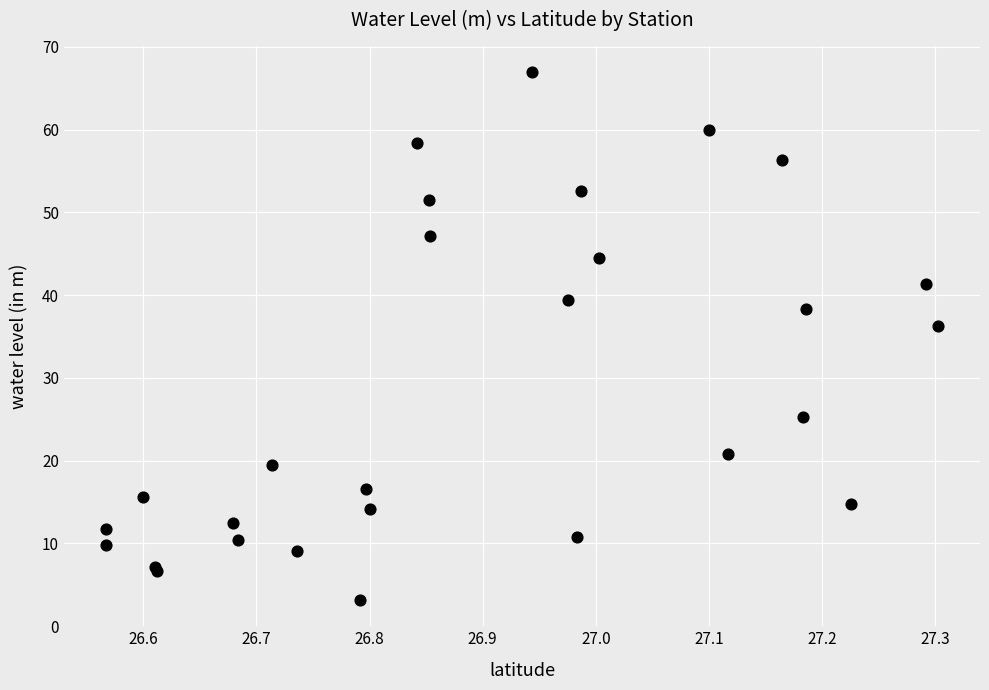

What Y value in the scatter plot is closest to 35?

36.3